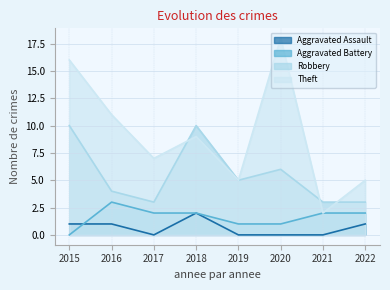

The Theft series shows 16 at 2015. True or false?

True